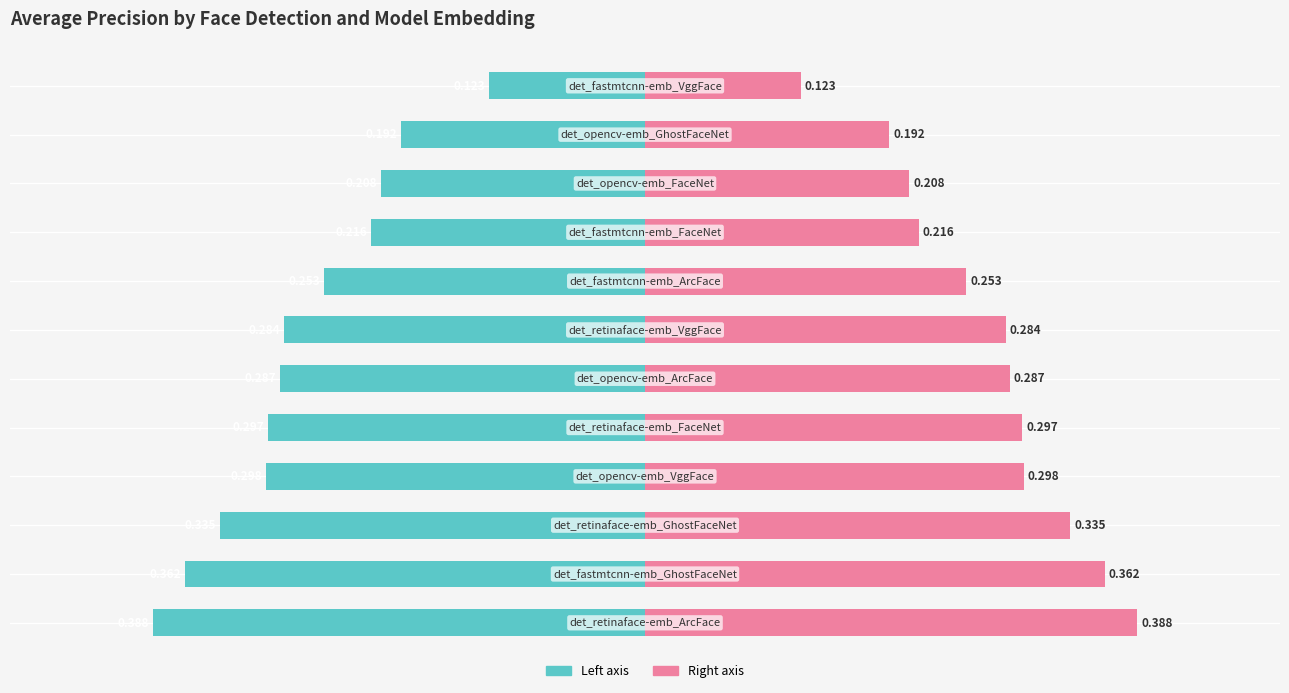

Reading right to left, transcribe all the data shown in this chart.

Detection Pipeline (left): -0.1	-0.2	-0.2	-0.2	-0.3	-0.3	-0.3	-0.3	-0.3	-0.3	-0.4	-0.4
Average Precision (right): 0.1	0.2	0.2	0.2	0.3	0.3	0.3	0.3	0.3	0.3	0.4	0.4